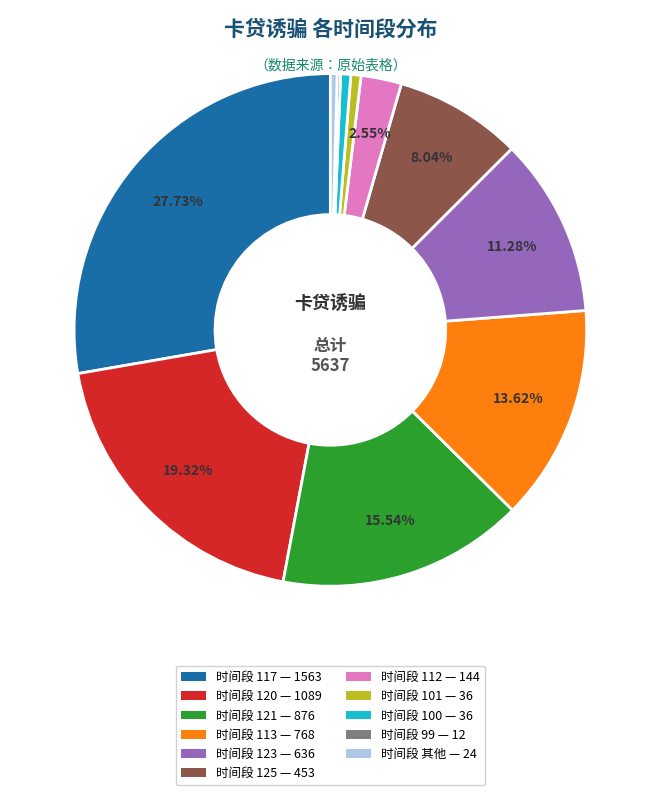

Does 时间段 112 — 144 account for over 50% of the chart?

No